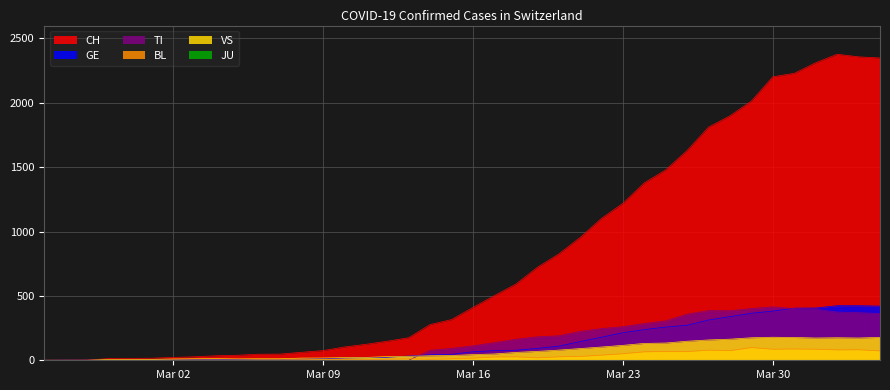

What is the average value of the TI series?

153